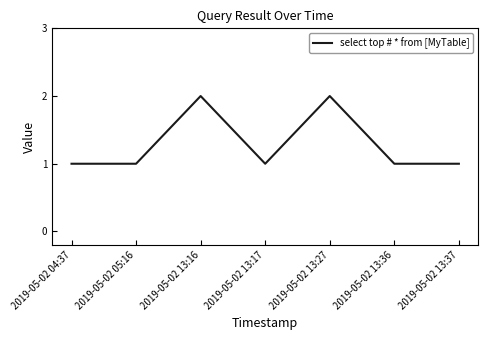

Reading left to right, transcribe all the data shown in this chart.

1	1	2	1	2	1	1